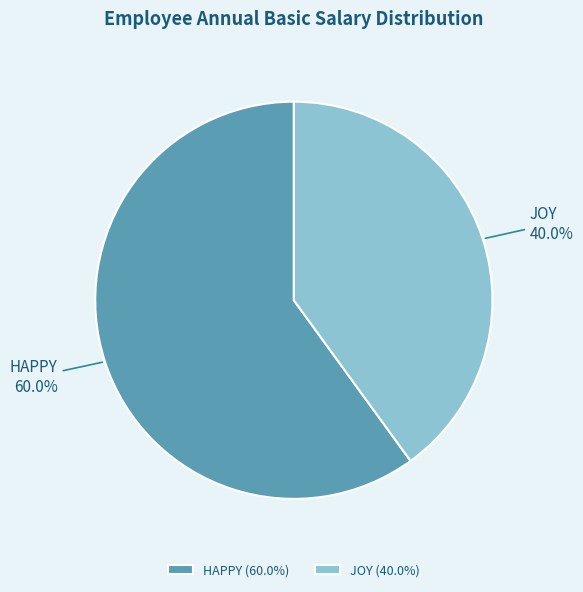

True or false: HAPPY accounts for 60% of the total.

True